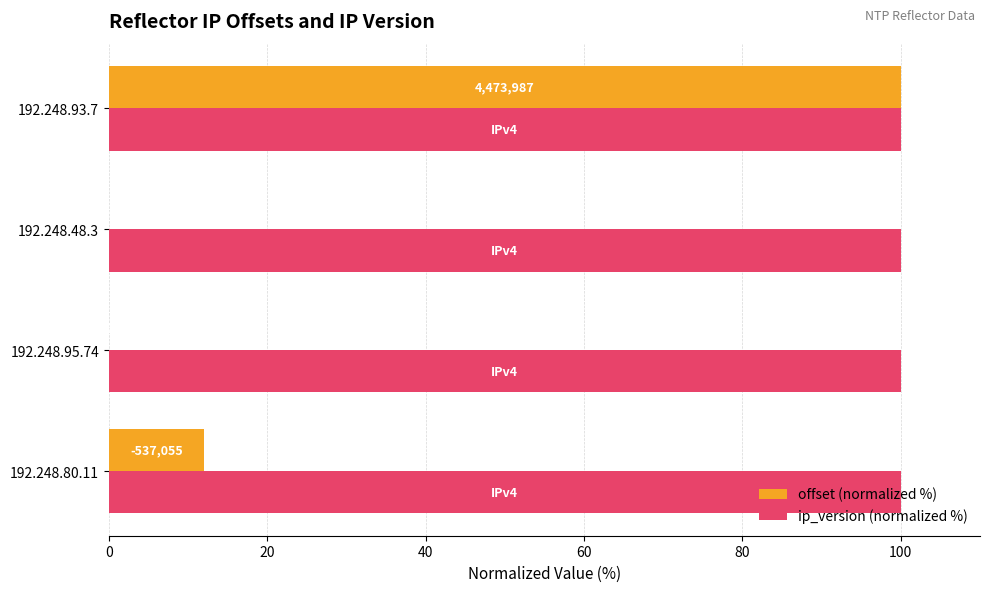

What are all the series names shown in the legend?

offset (normalized %), ip_version (normalized %)